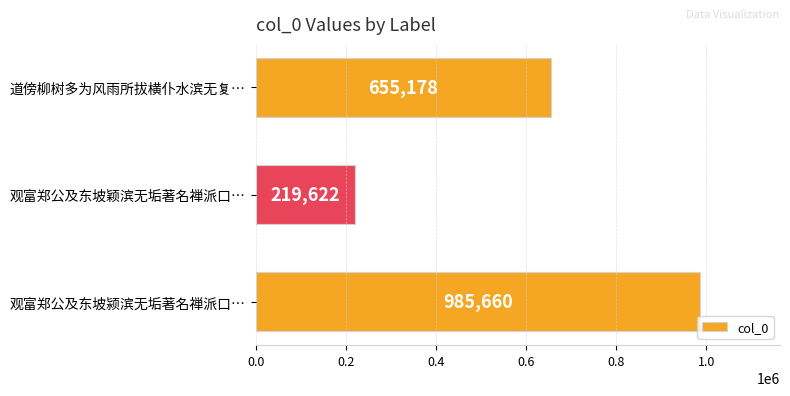

Between 观富郑公及东坡颍滨无垢著名禅派口… and 道傍柳树多为风雨所拔横仆水滨无复…, which is larger?

观富郑公及东坡颍滨无垢著名禅派口…